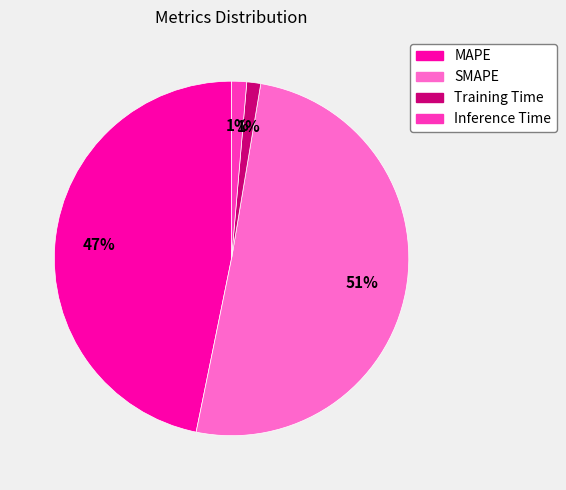

What is the largest slice in the pie chart?

SMAPE